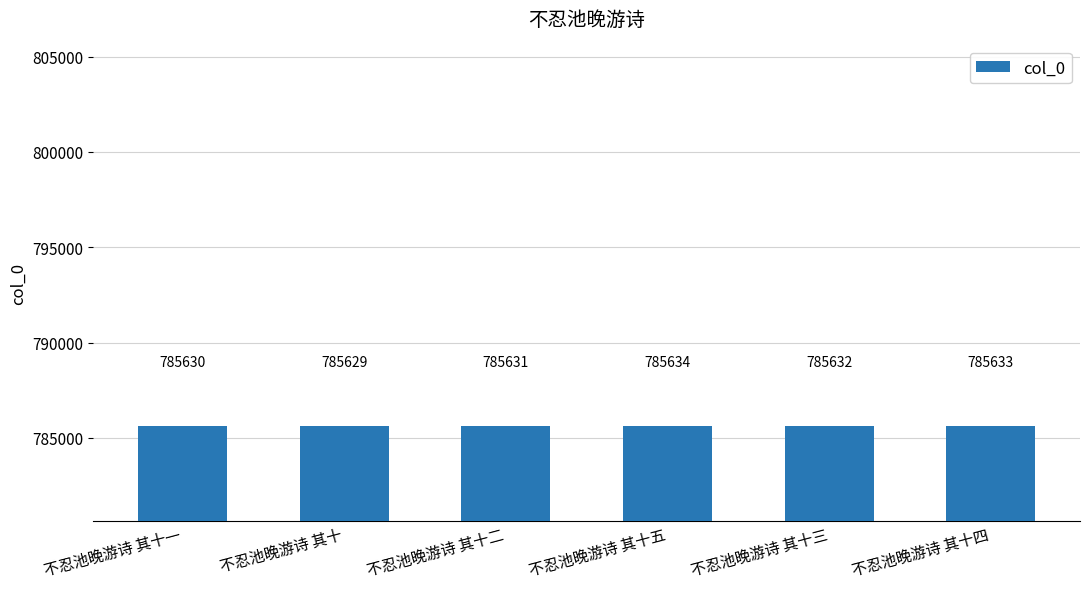

What is the minimum value shown in the chart?

785629